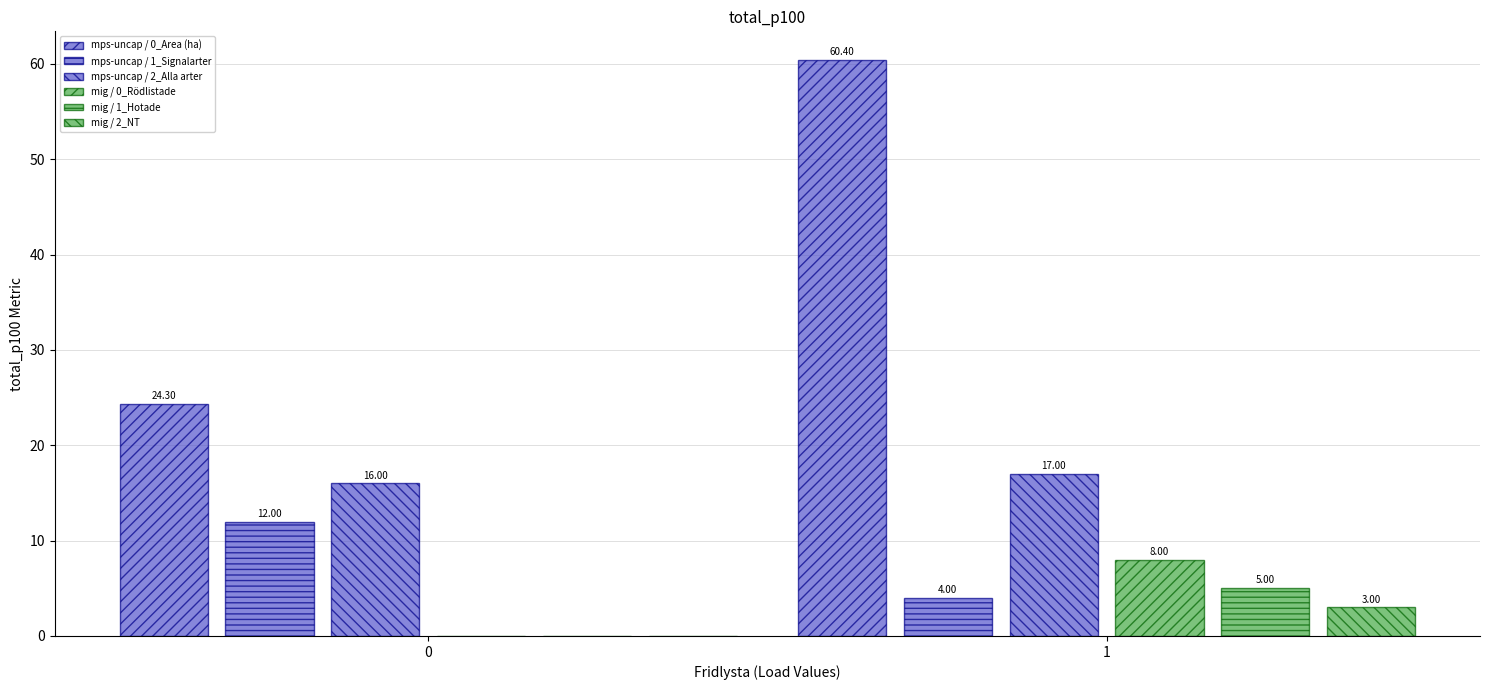

Are the bars horizontal?

No